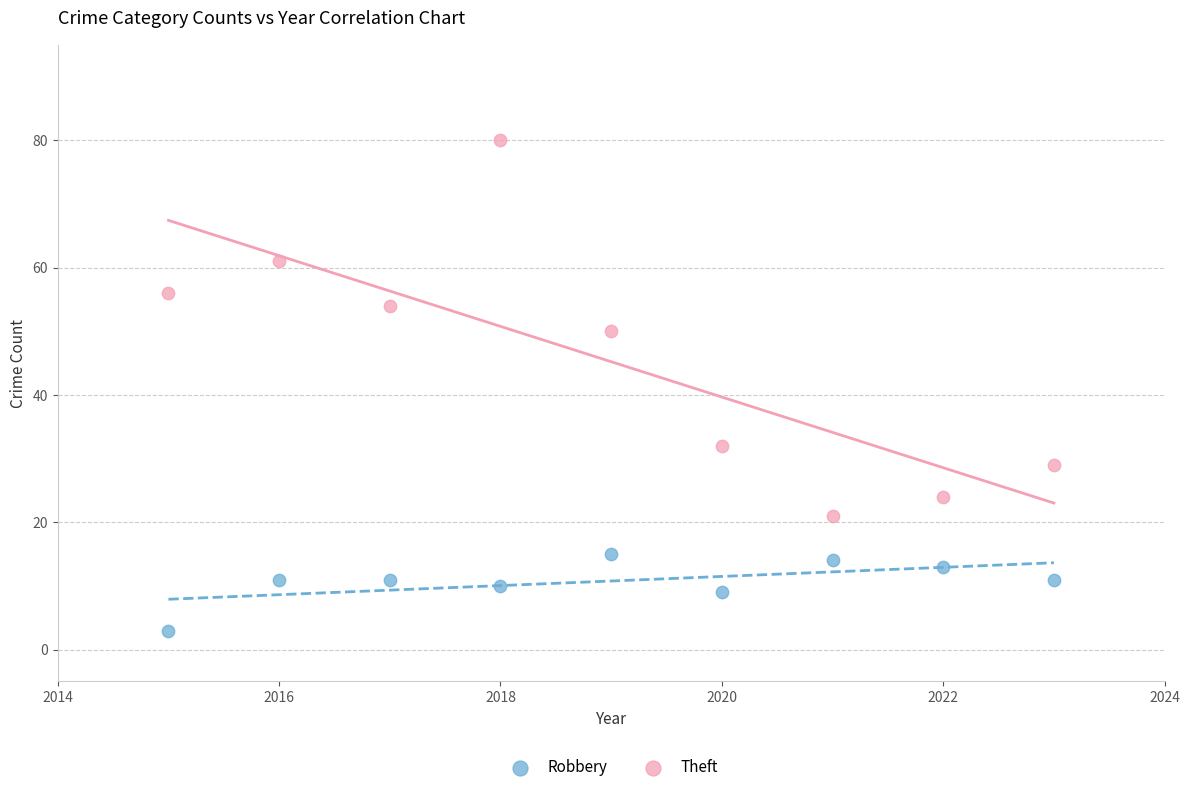

Which series reaches the minimum Y coordinate?

Robbery